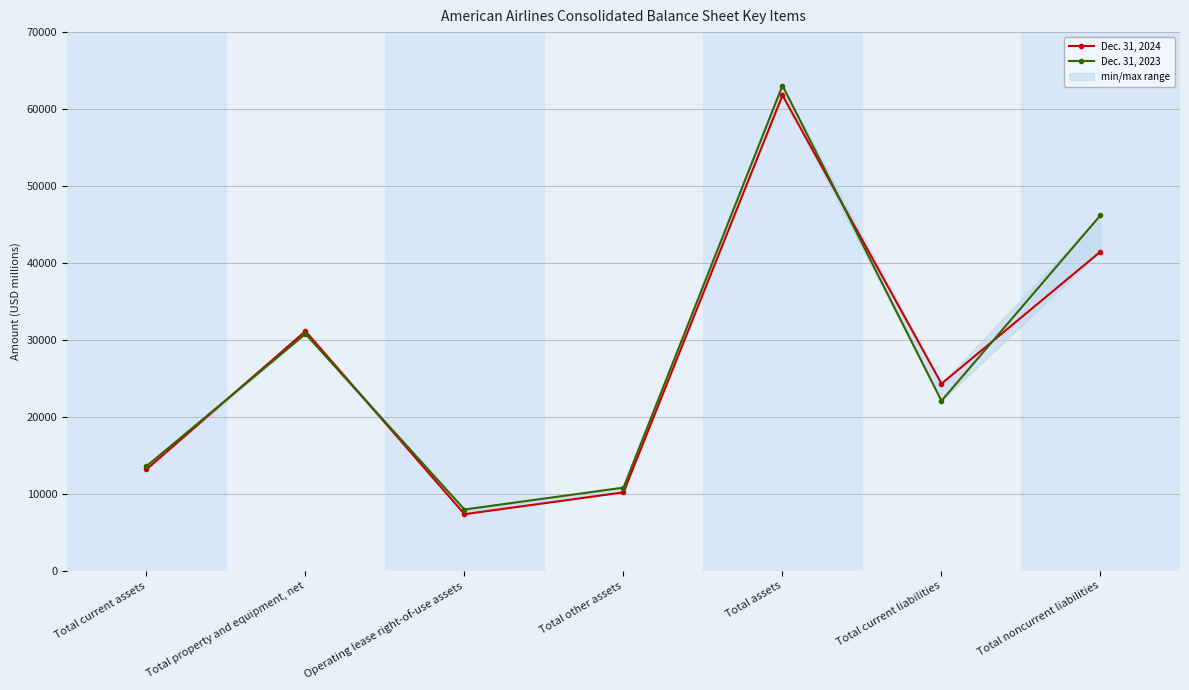

What is the lowest value of the Dec. 31, 2023 series?

7939